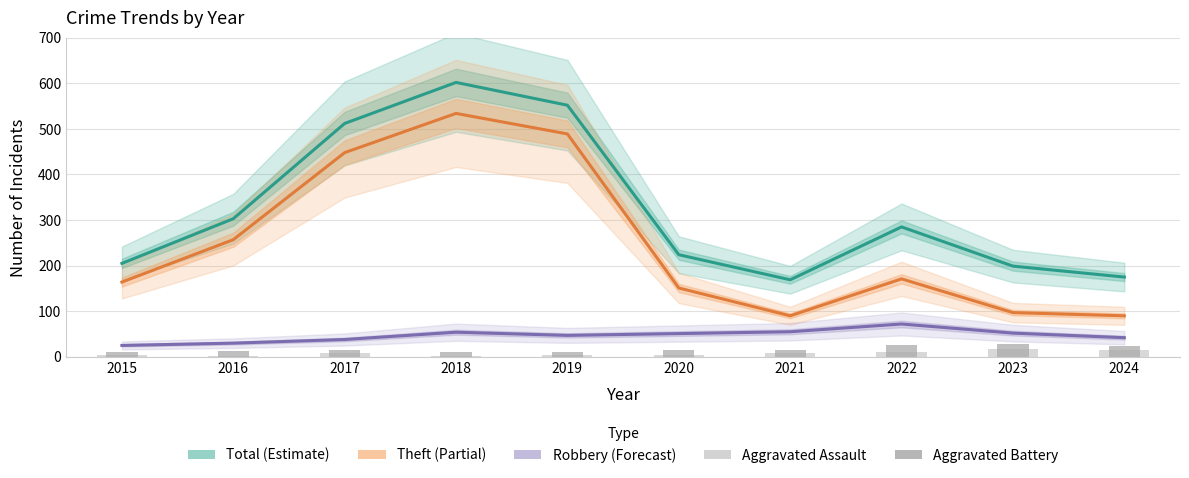

Which series has the largest total across all categories?

Total